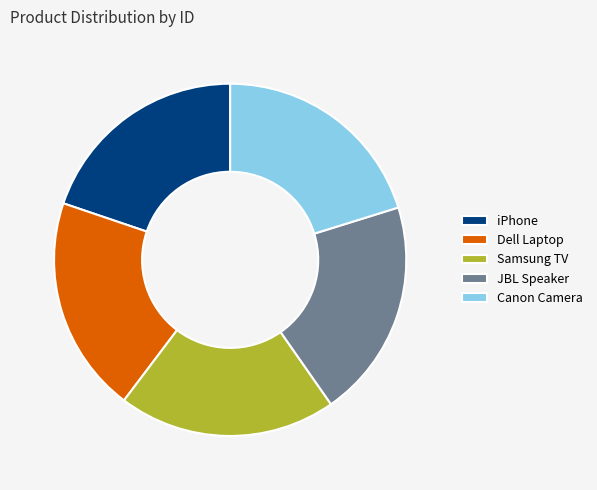

Is the sum of Canon Camera and iPhone greater than half?

No